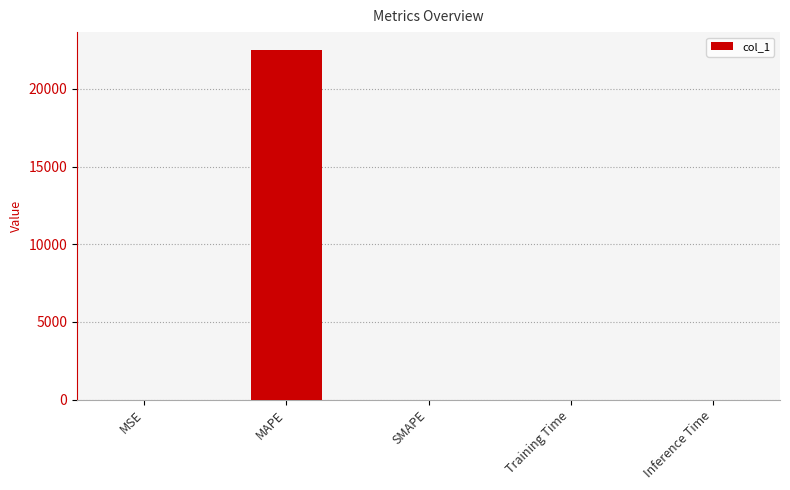

Which has a higher value, MAPE or MSE?

MAPE